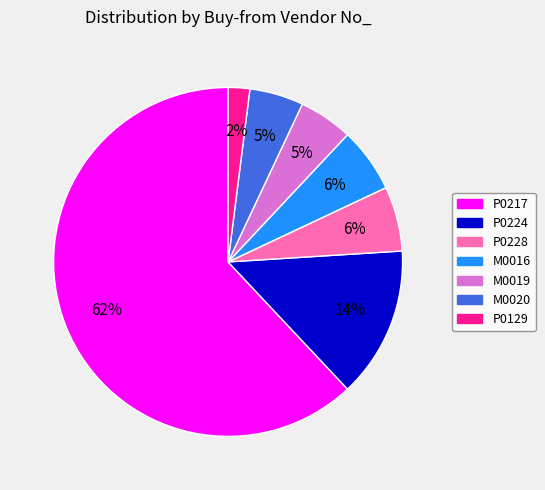

Does any single category account for the majority?

Yes